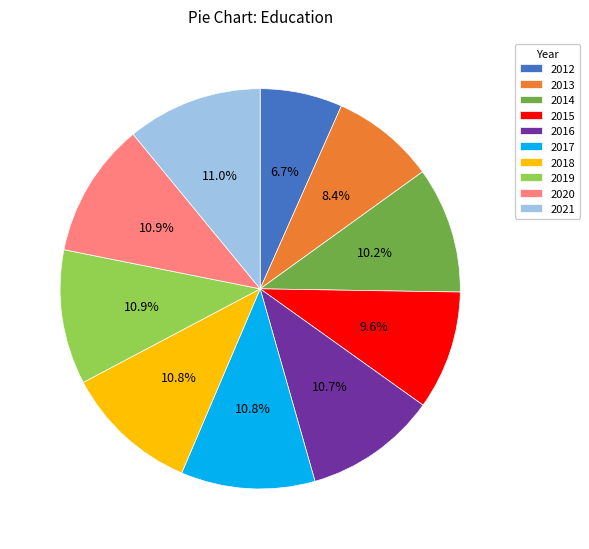

To the nearest percent, what portion does 2018 represent?

11%